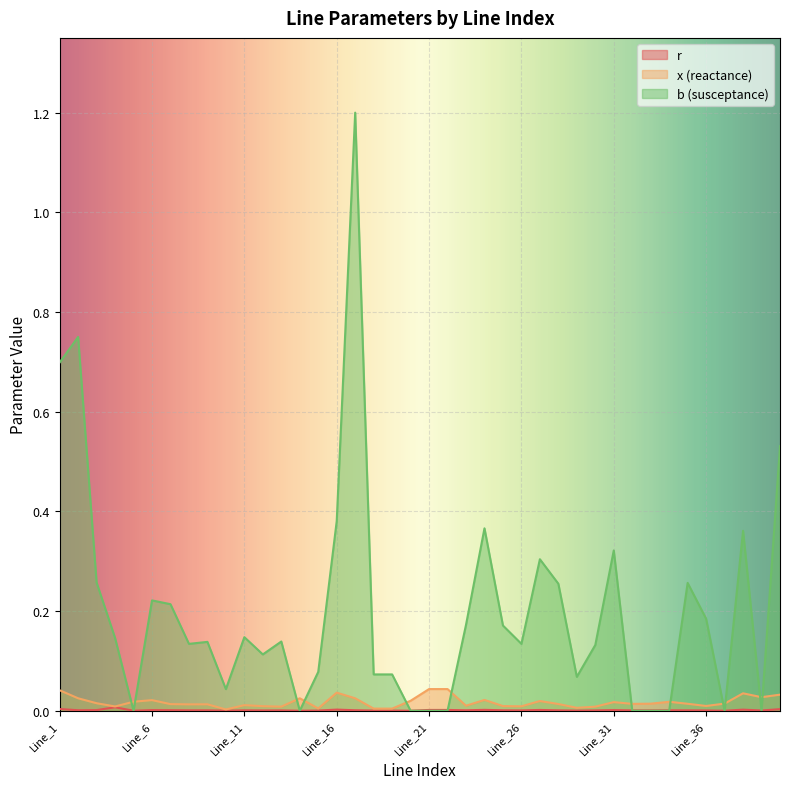

What is the difference between the b values at Line_5 and Line_8?

0.1